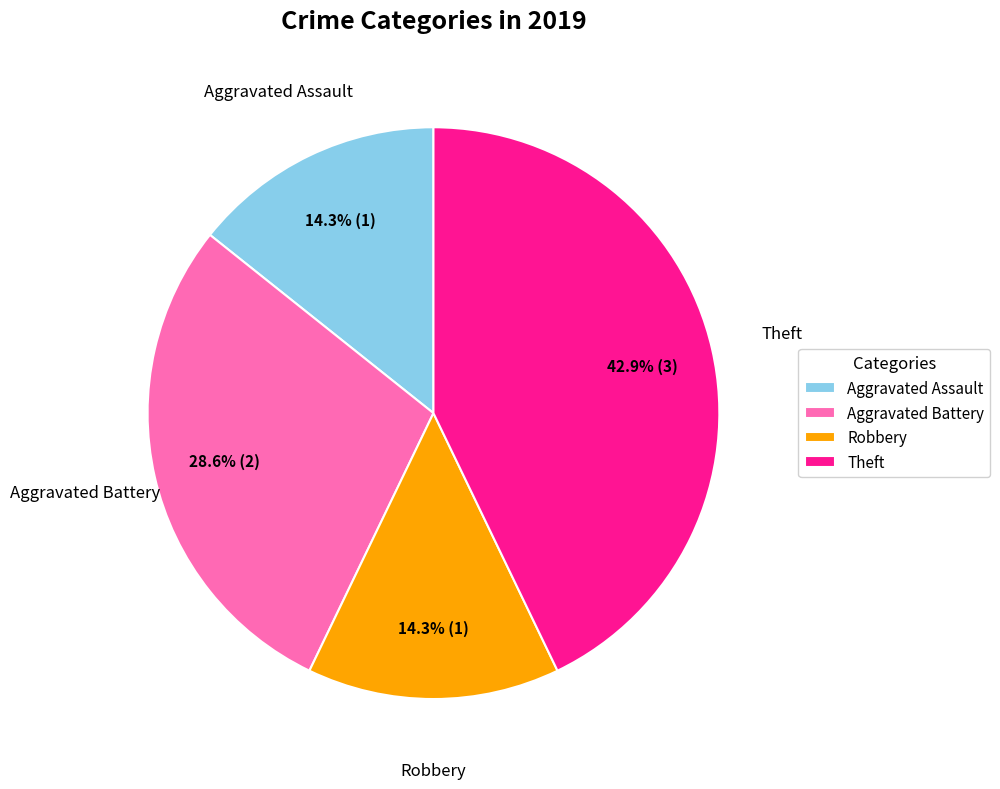

What percentage is NOT represented by Robbery?

85.7%